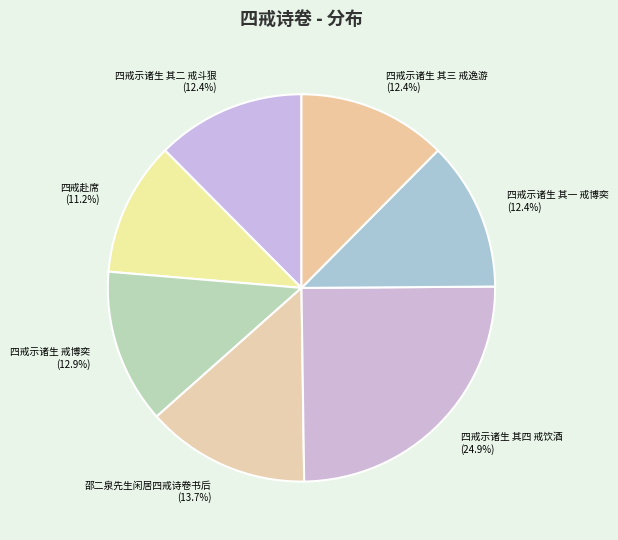

Does any single category account for the majority?

No